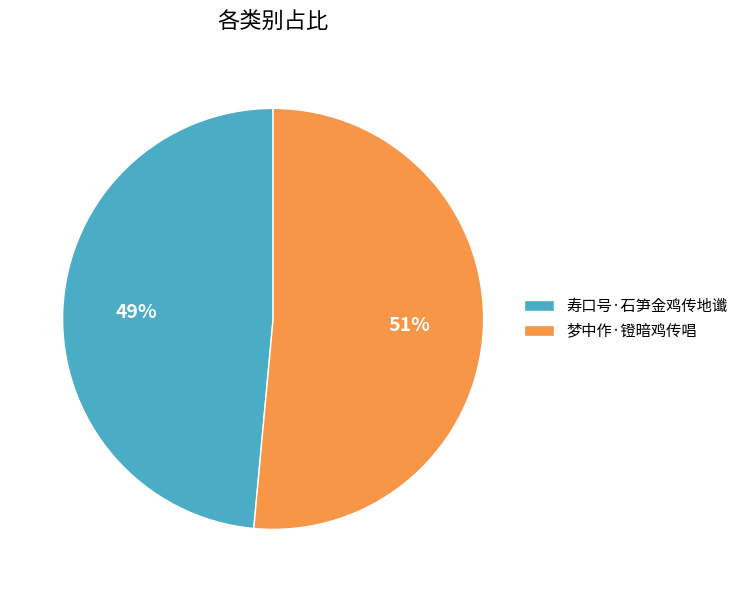

Is the sum of 梦中作·镫暗鸡传唱 and 寿口号·石笋金鸡传地谶 greater than half?

Yes